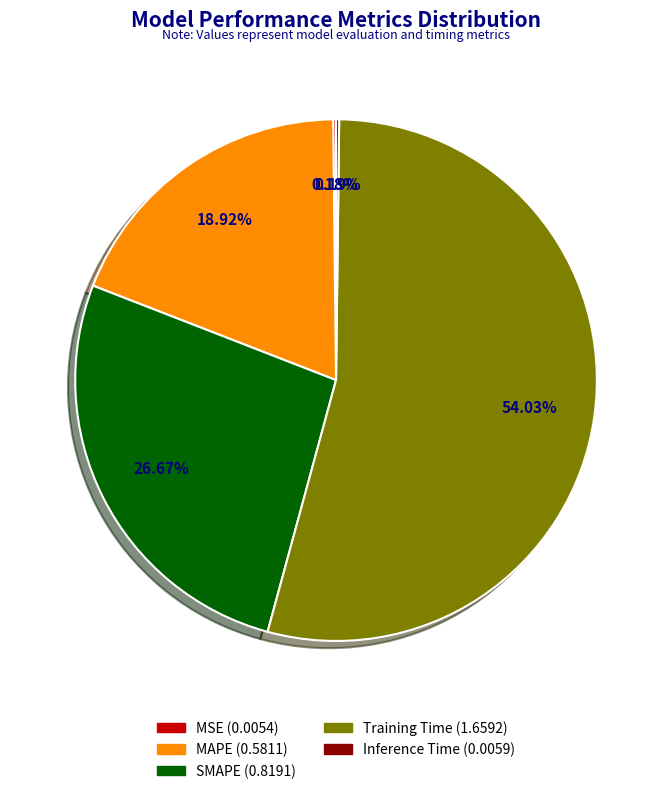

Which slice is the largest?

Training Time